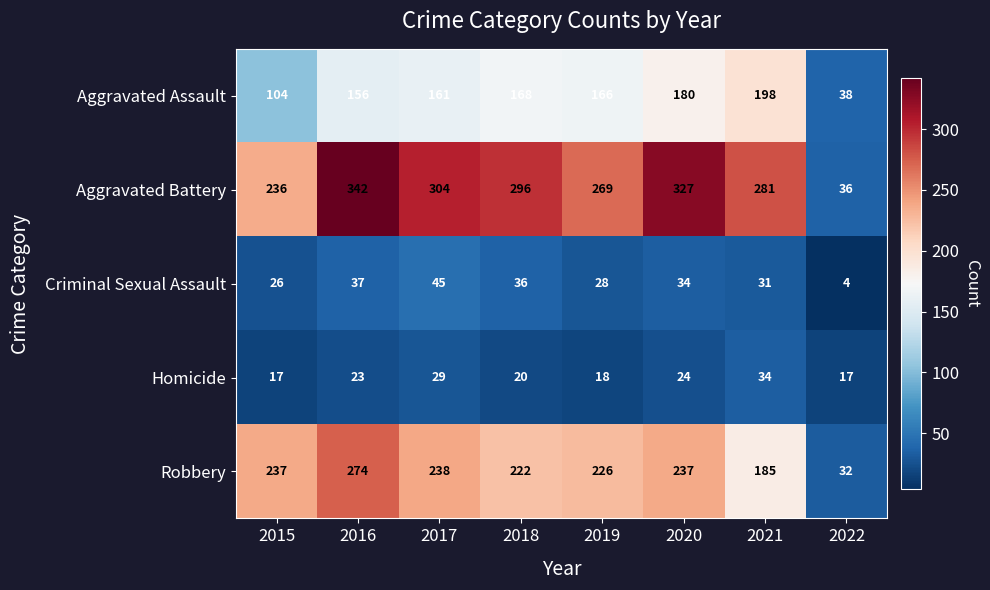

At which label does Aggravated Battery first exceed 296?

2016